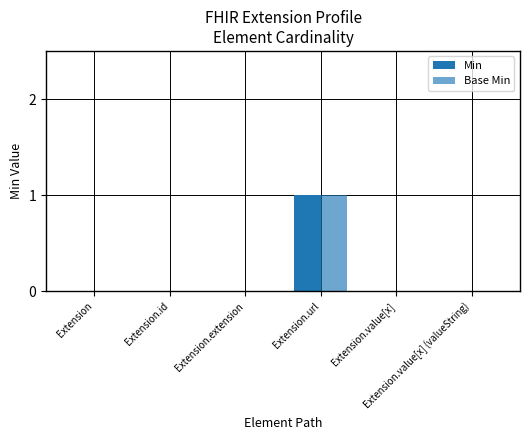

Does the chart contain stacked bars?

No